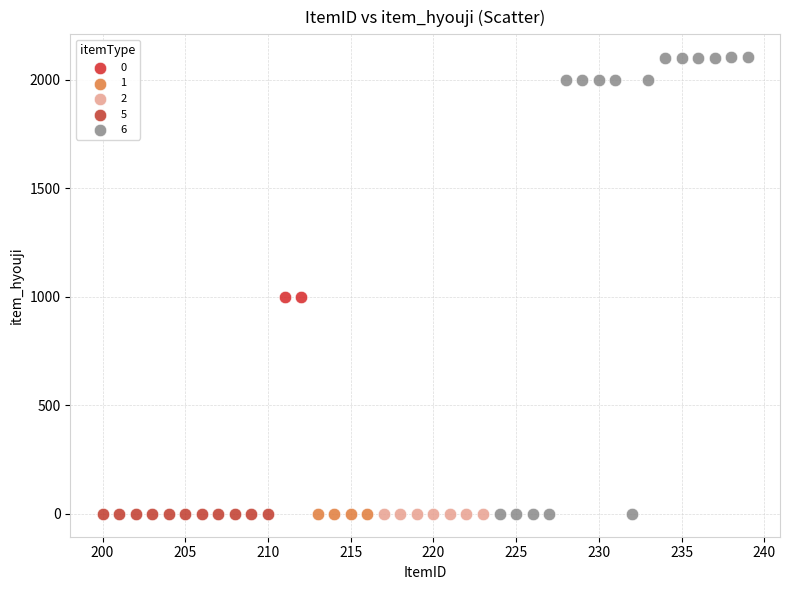

What are all the series names shown in the legend?

0, 1, 2, 5, 6